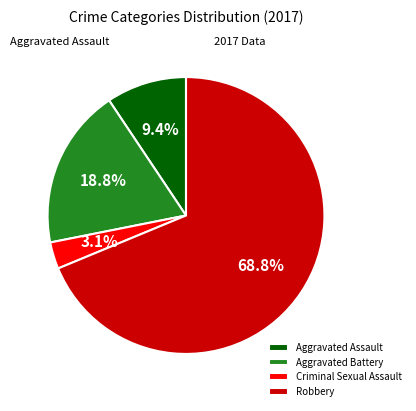

Is there a majority slice in this chart?

Yes